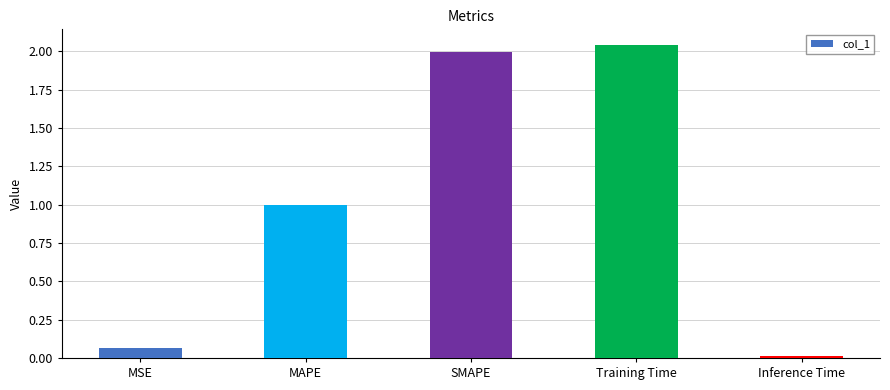

At which category does the chart reach its peak across all series?

Training Time